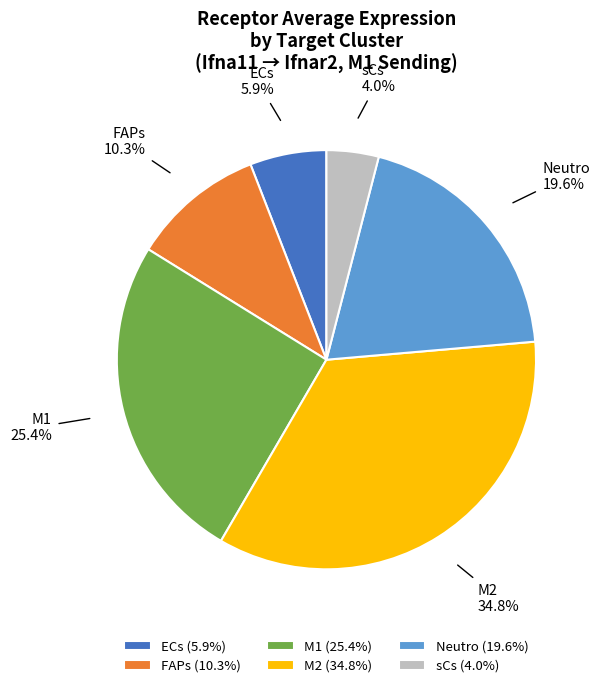

To the nearest percent, what portion does FAPs represent?

10%